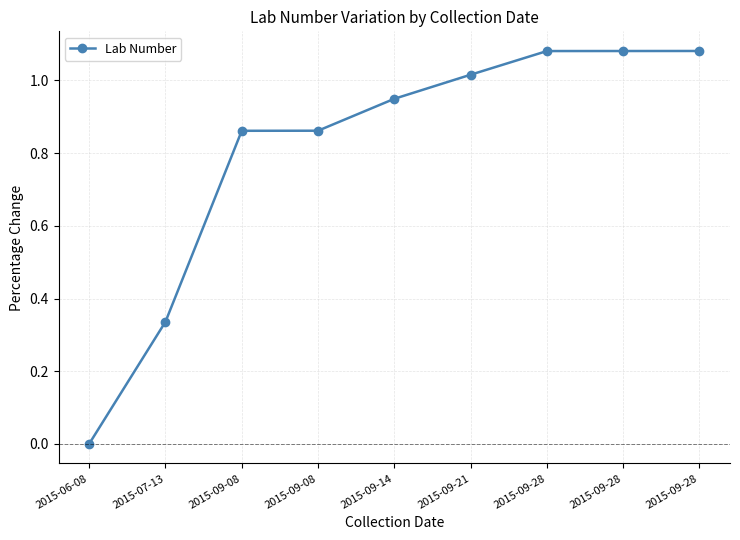

Which has a higher value, 2015-09-14 or 2015-09-28?

2015-09-28